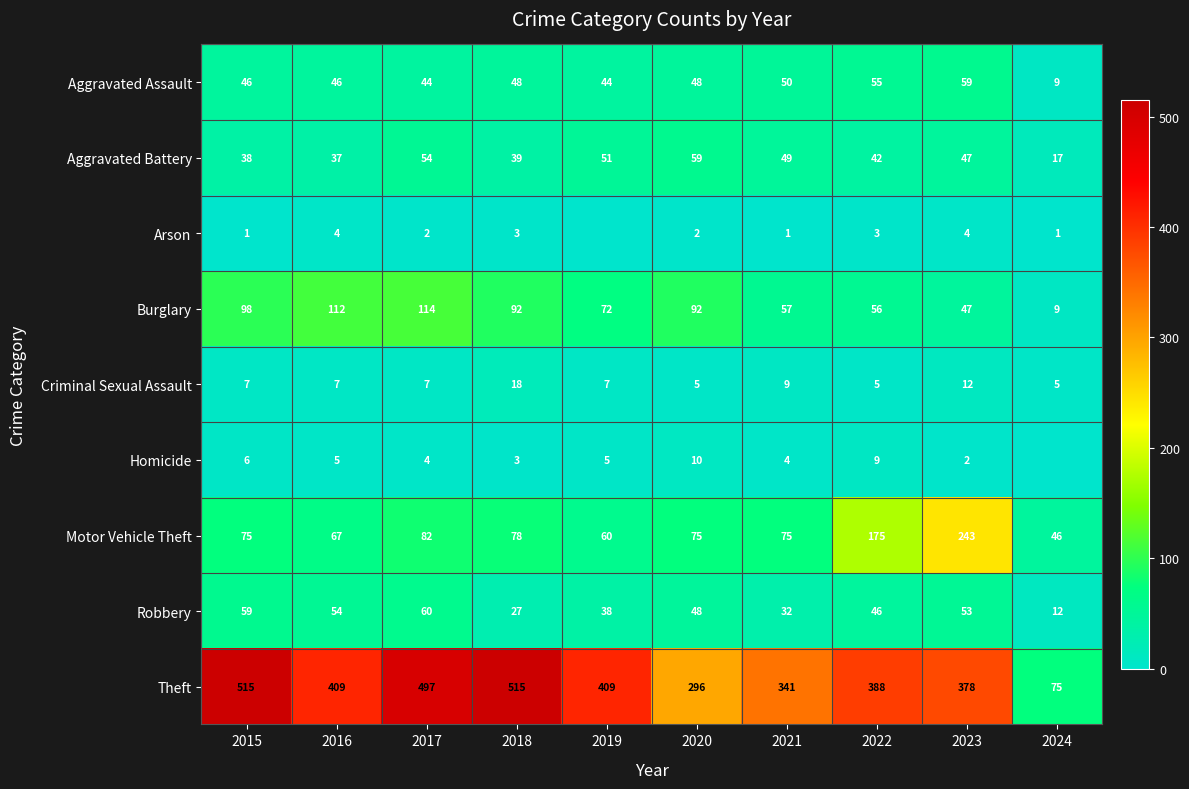

At 2015, list the series in order from largest to smallest.

Theft, Burglary, Motor Vehicle Theft, Robbery, Aggravated Assault, Aggravated Battery, Criminal Sexual Assault, Homicide, Arson